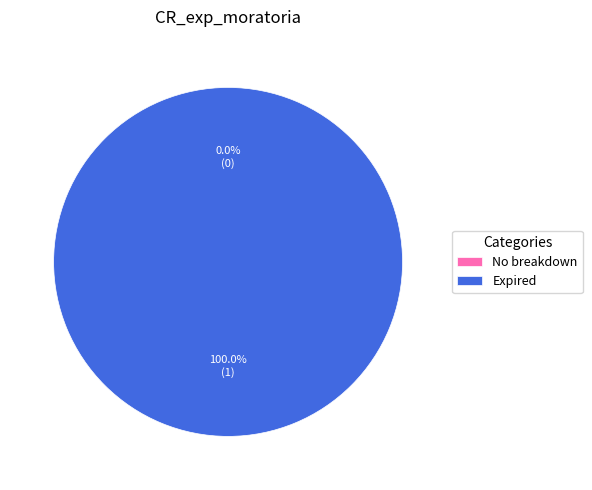

Which slice is the smallest?

No breakdown